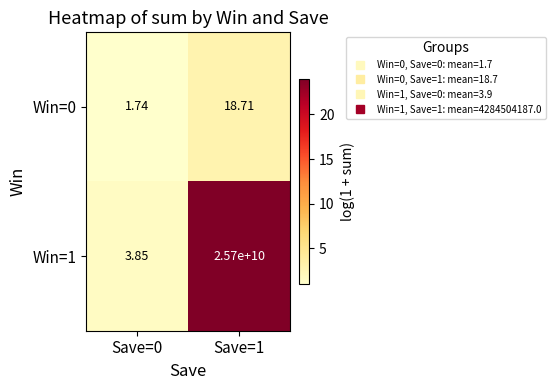

Is the value of Win=0 at Save=0 greater than the value of Win=1 at Save=1?

No